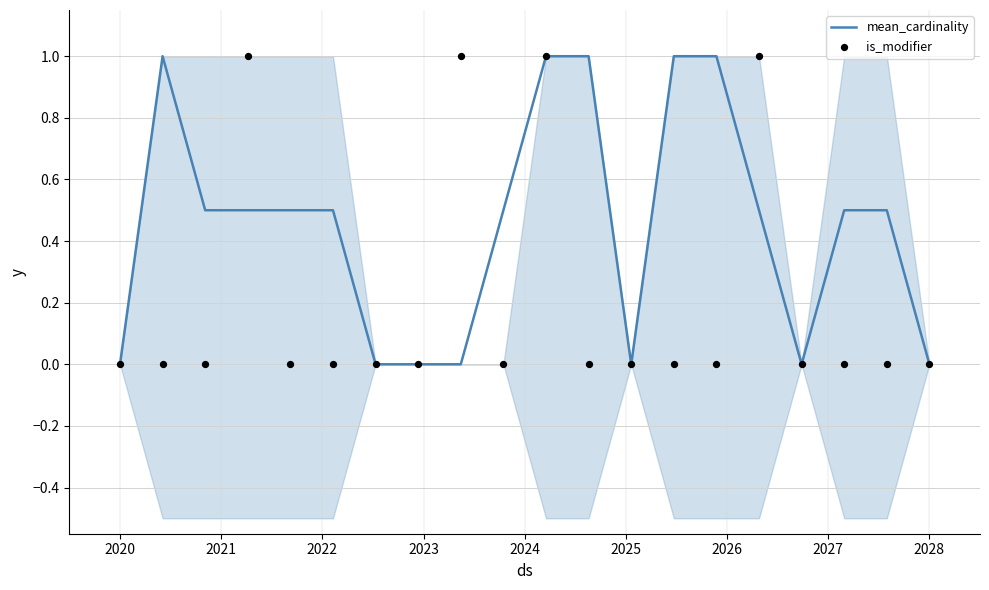

Which series contains the highest Y value?

mean_cardinality